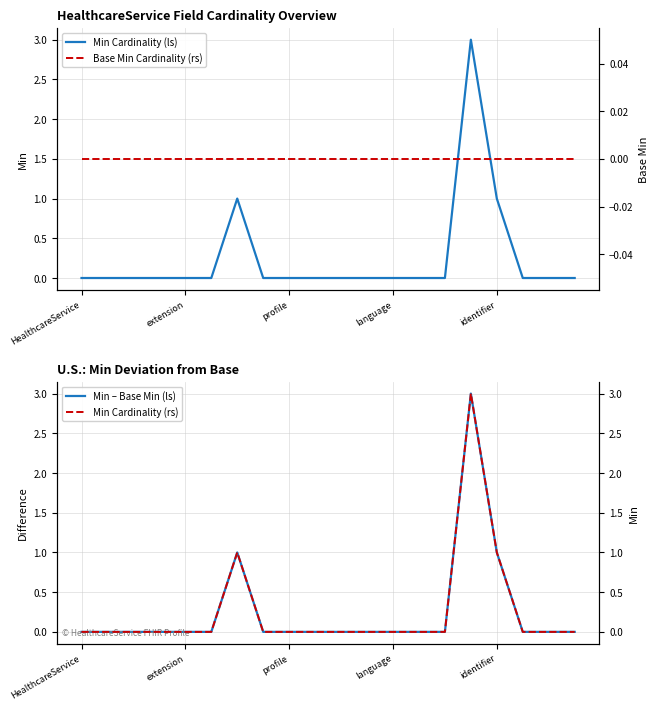

The Min Cardinality (ls) series shows 1 at extension. True or false?

False